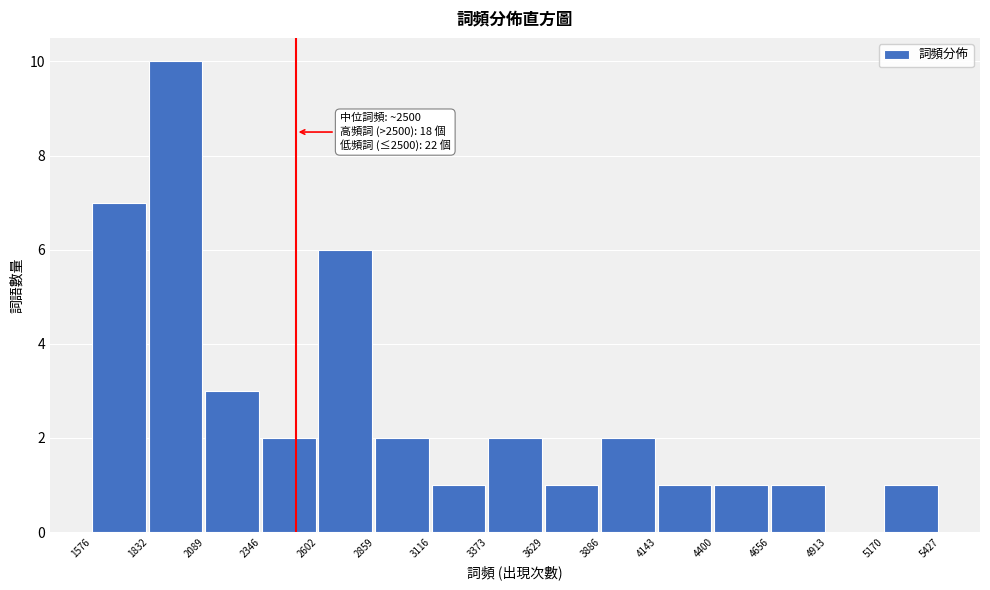

Which range on the x-axis has the tallest bar?

1832 to 2089